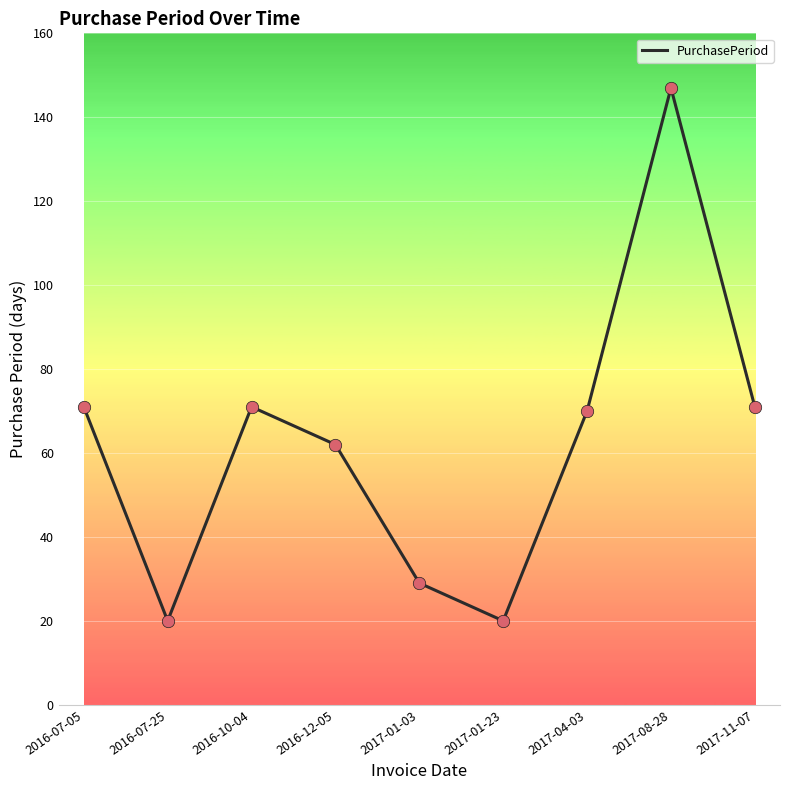

What is the ratio of the value at 2016-07-05 to the value at 2017-01-03?

2.4